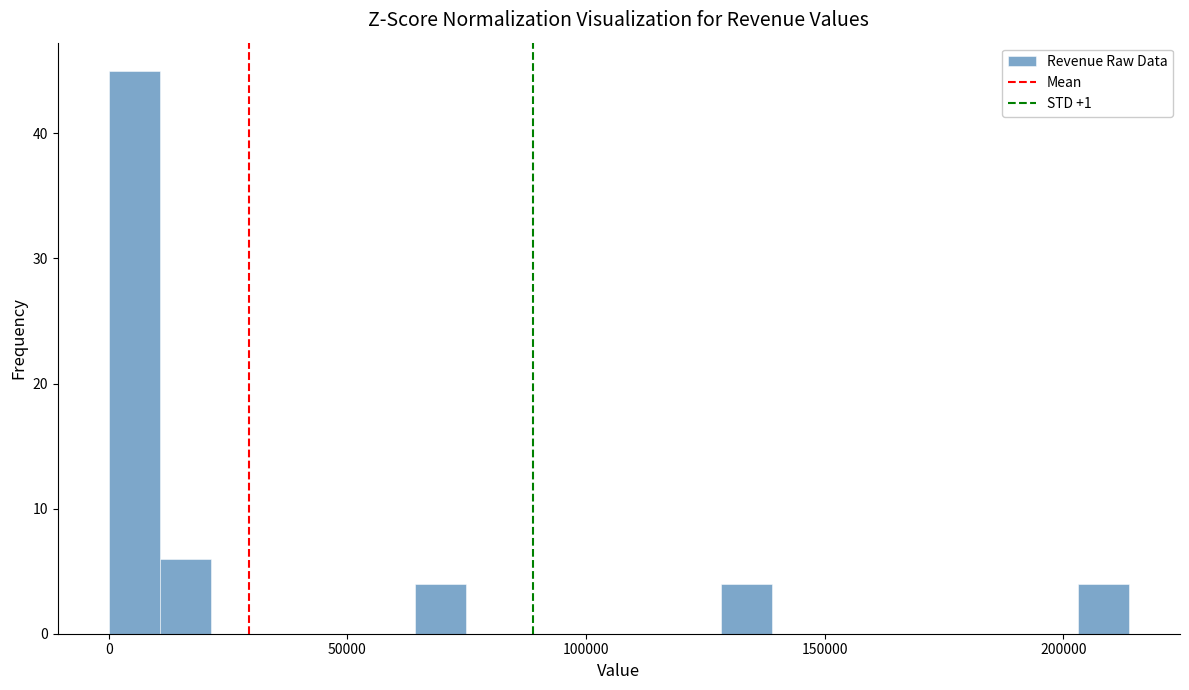

Around what value on the x-axis is the tallest bar? Give the approximate position of its centre, as read against the axis.

5000